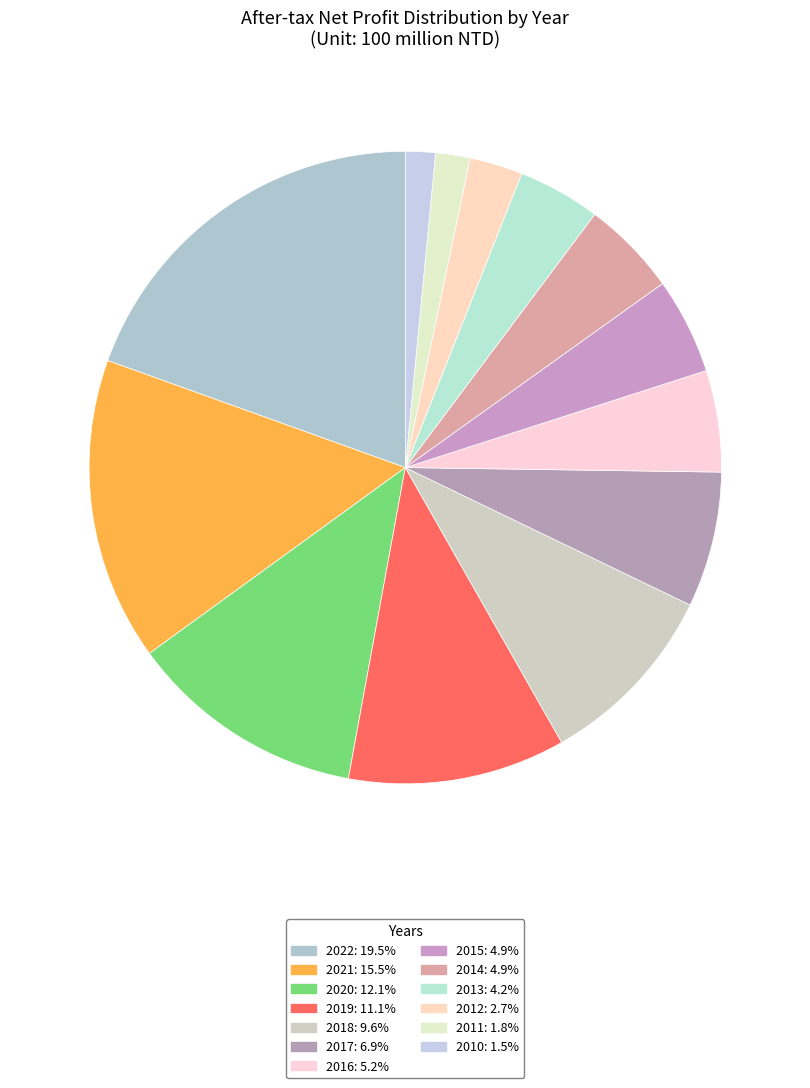

True or false: 2011 accounts for 2% of the total.

True